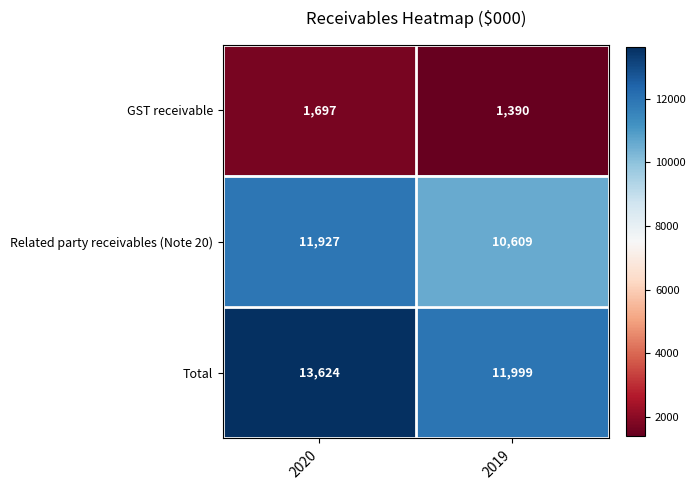

What is the total value across all series at 2020?

27248